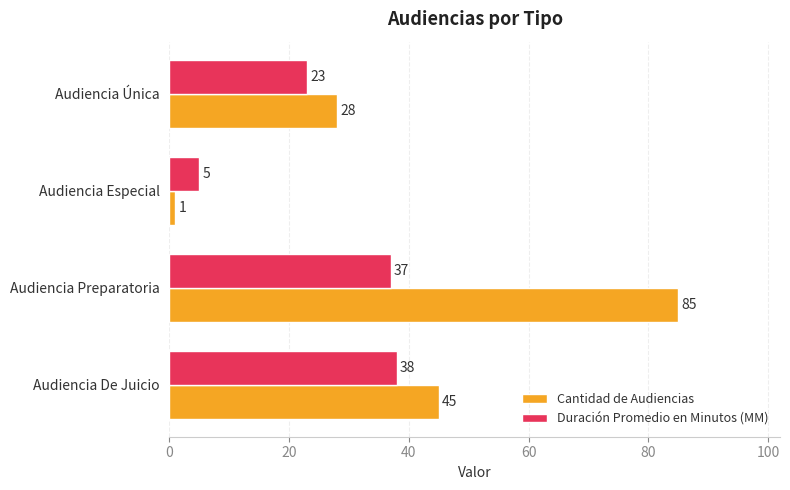

Rank the categories by Duración Promedio en Minutos (MM) value from lowest to highest.

Audiencia Especial, Audiencia Única, Audiencia Preparatoria, Audiencia De Juicio